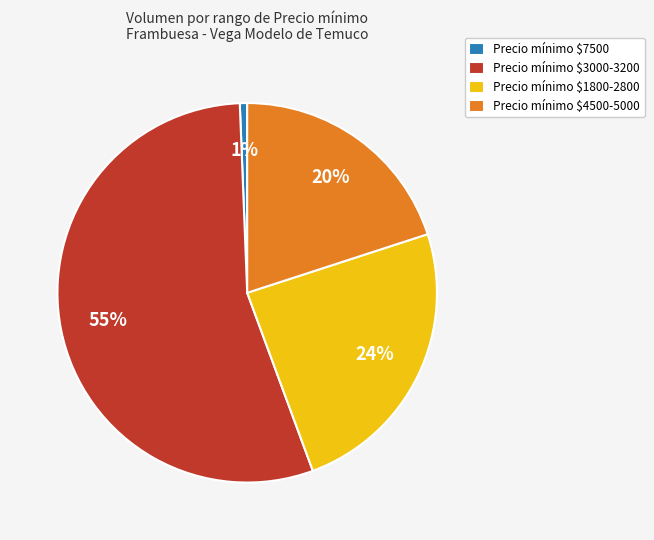

To the nearest percent, what is the difference between the largest and smallest slice percentages?

54%